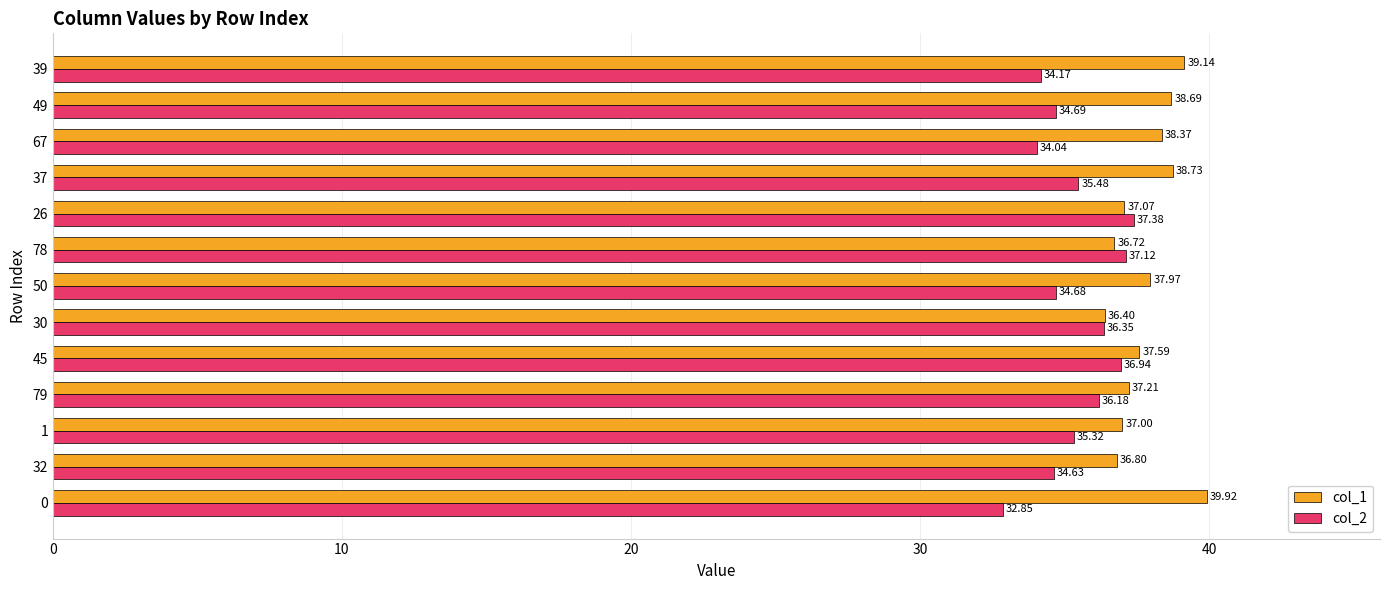

Rank the series by their average value, from highest to lowest.

col_1, col_2